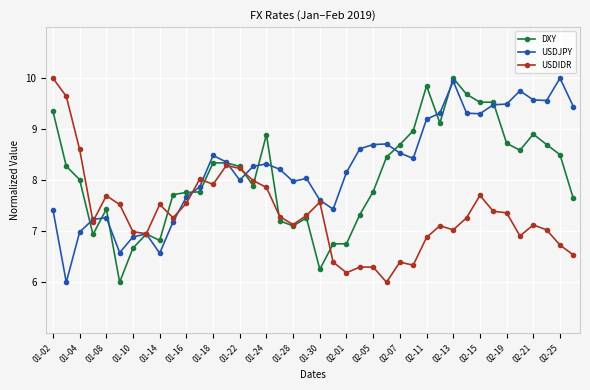

True or false: USDIDR has more than 1 points higher than both neighbors.

True